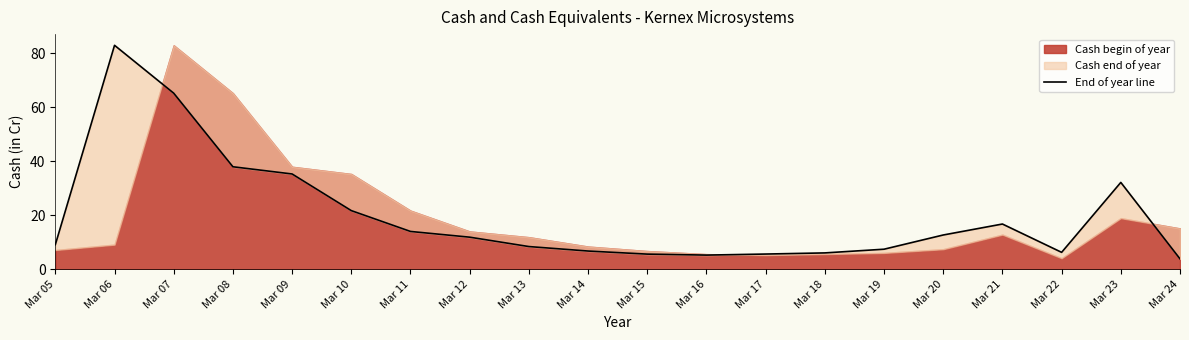

Where does the data first go above 11?

Mar 06